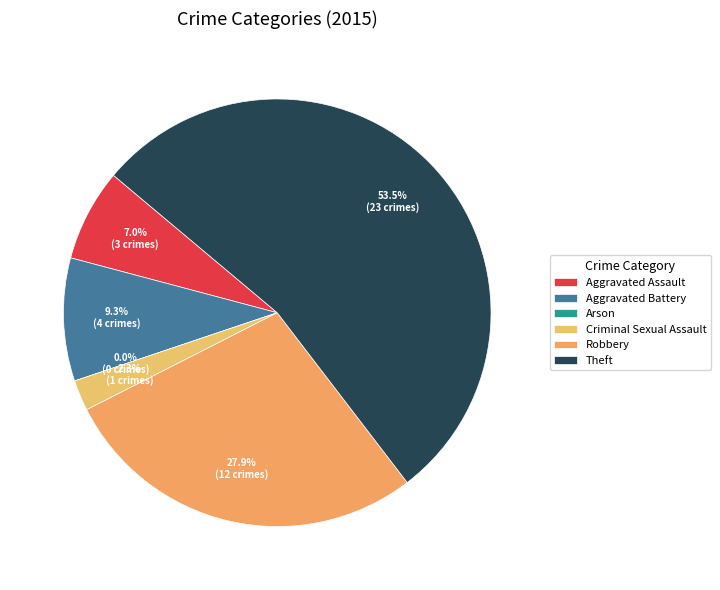

Rank the categories by value from lowest to highest.

Arson, Criminal Sexual Assault, Aggravated Assault, Aggravated Battery, Robbery, Theft